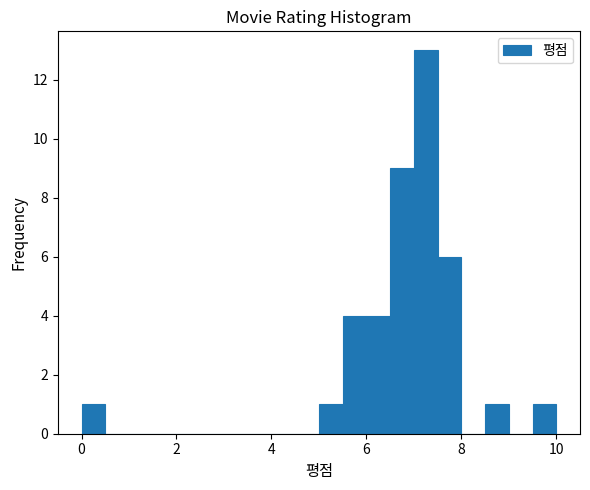

Around what value on the x-axis is the tallest bar? Give the approximate position of its centre, as read against the axis.

7.2